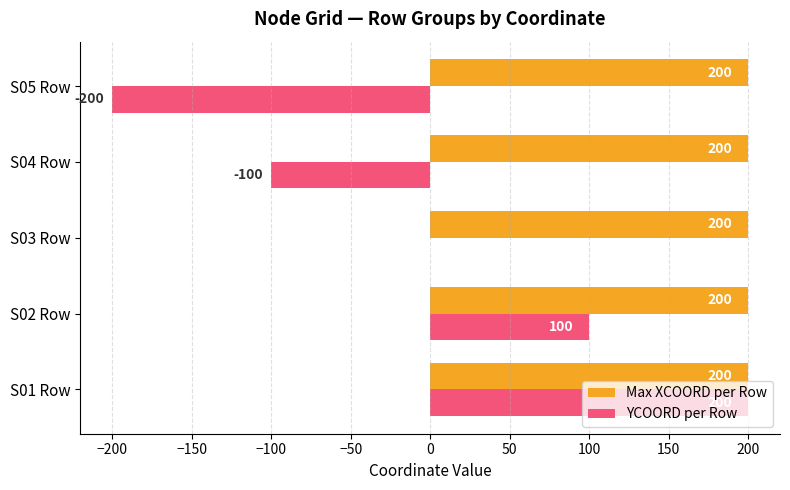

Is it true that YCOORD per Row equals 50 at S02 Row?

False